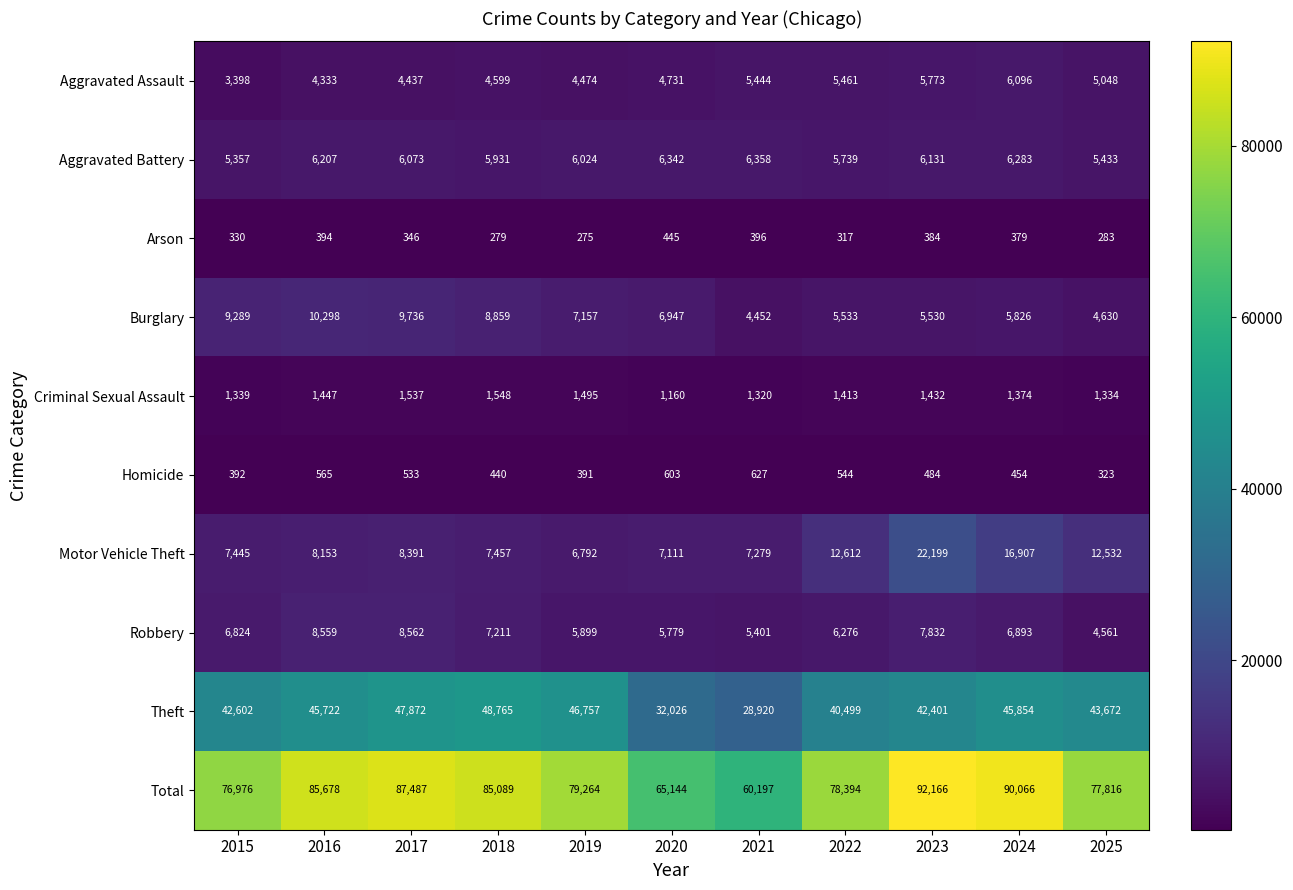

Which series has the largest total across all categories?

Total